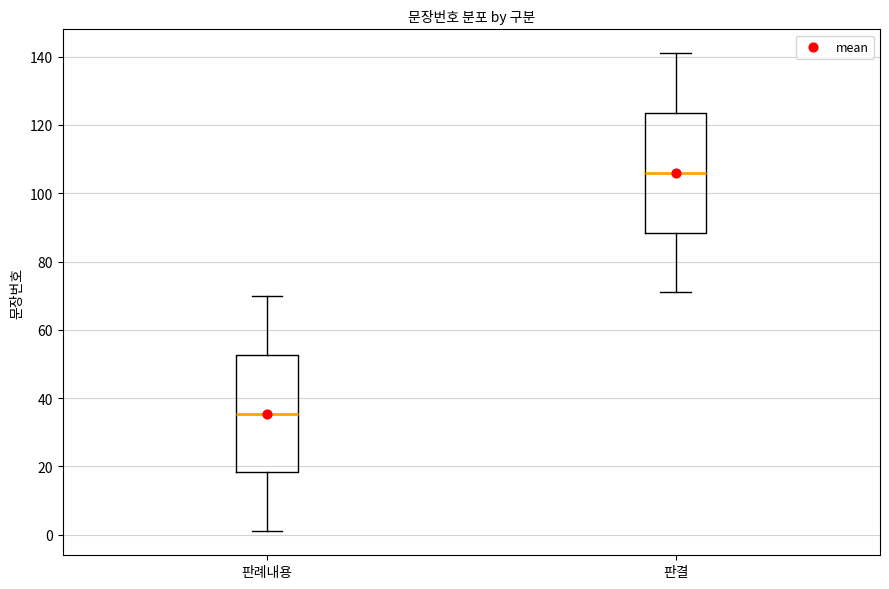

Reading left to right, transcribe this box plot: for each box, give where its median line is, the range the box spans, and where its two whiskers end, as read against the y-axis. The values are not printed on the chart, so give them approximately, as read against the axis.

판례내용: median 36, box 18 to 52, whiskers 2 to 70
판결: median 106, box 88 to 124, whiskers 72 to 142